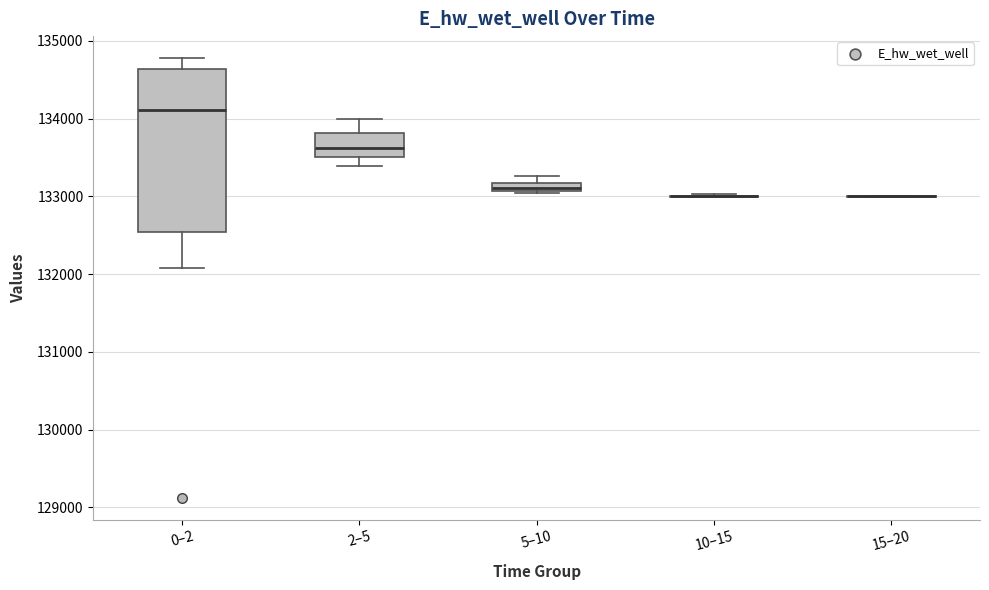

Which box is the tallest, from its lower edge to its upper edge?

0–2